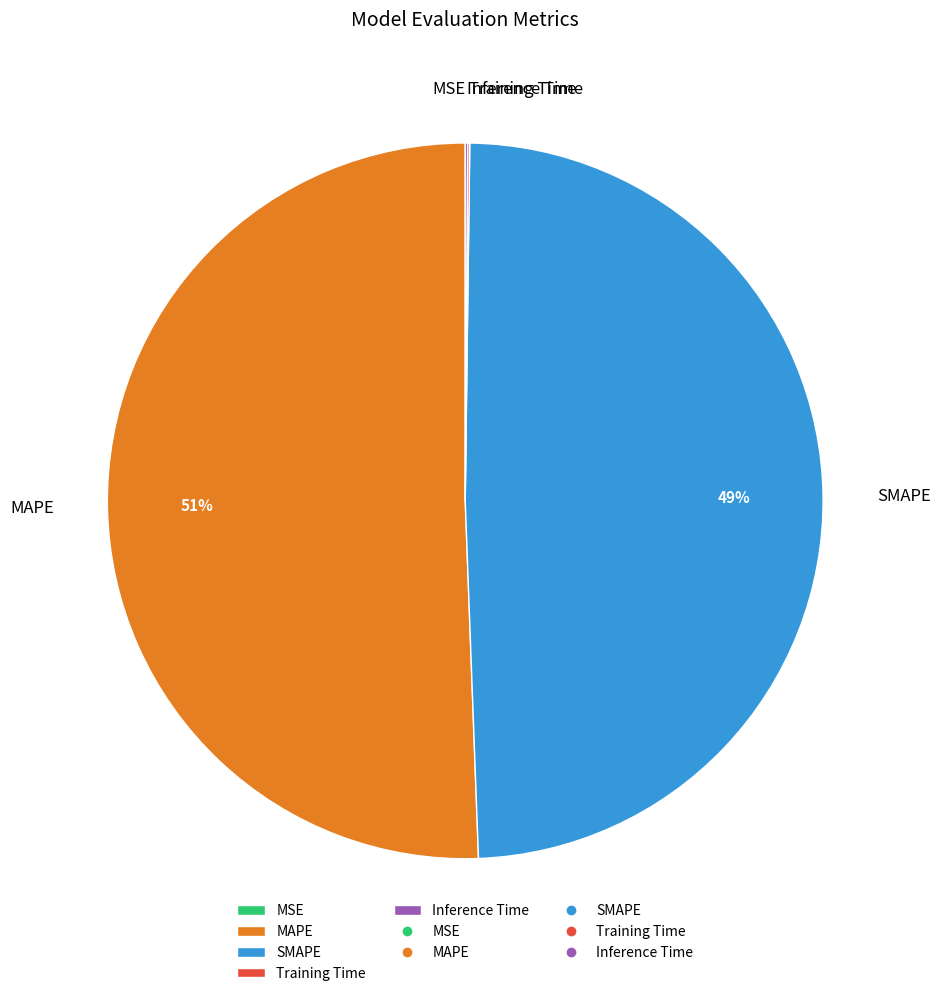

Is it true that MAPE is 51% of the pie?

True